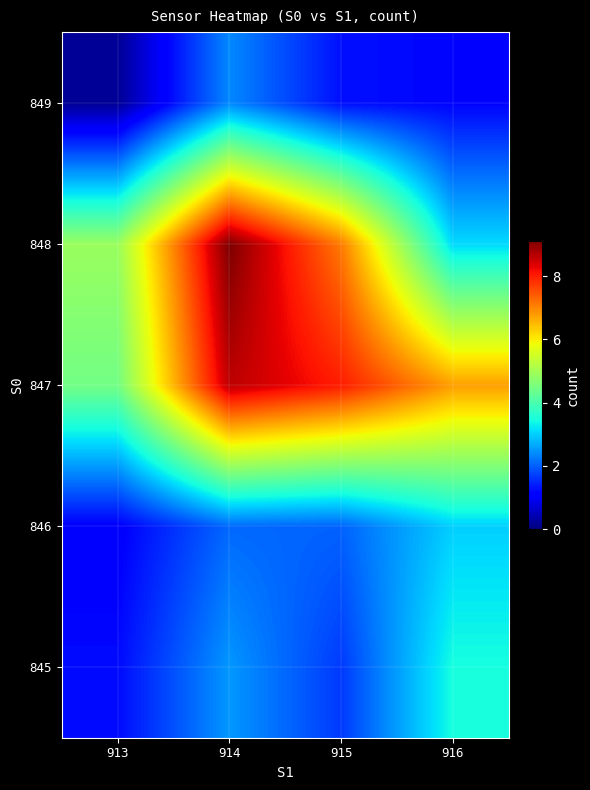

Reading left to right, transcribe all the data shown in this chart.

845: 913=1.2	914=2.5	915=1.7	916=3.5
846: 913=1.1	914=2.1	915=2.0	916=3.0
847: 913=4.5	914=8.6	915=8.0	916=6.8
848: 913=4.9	914=9.1	915=7.1	916=3.1
849: 913=0.2	914=2.4	915=1.3	916=1.2